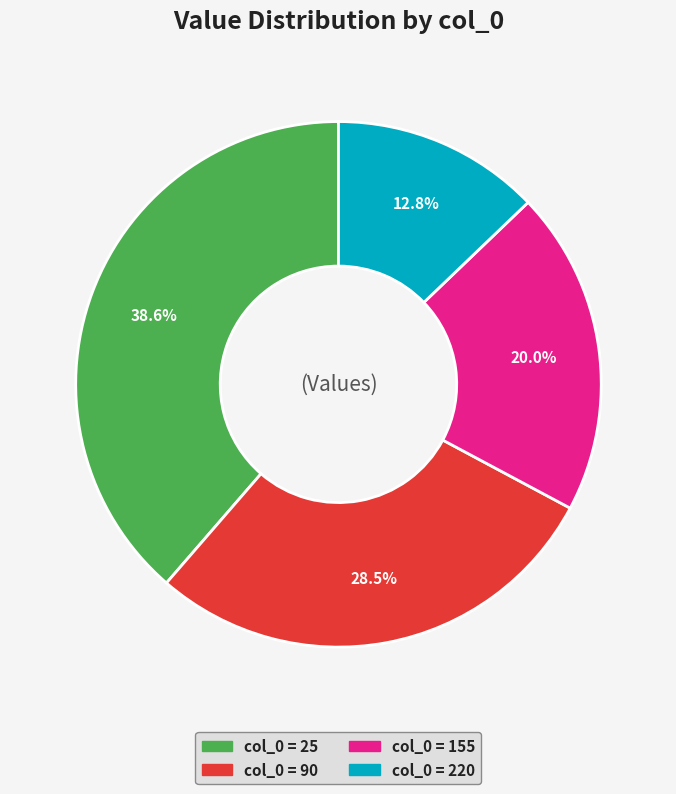

Count the number of slices in the pie.

4